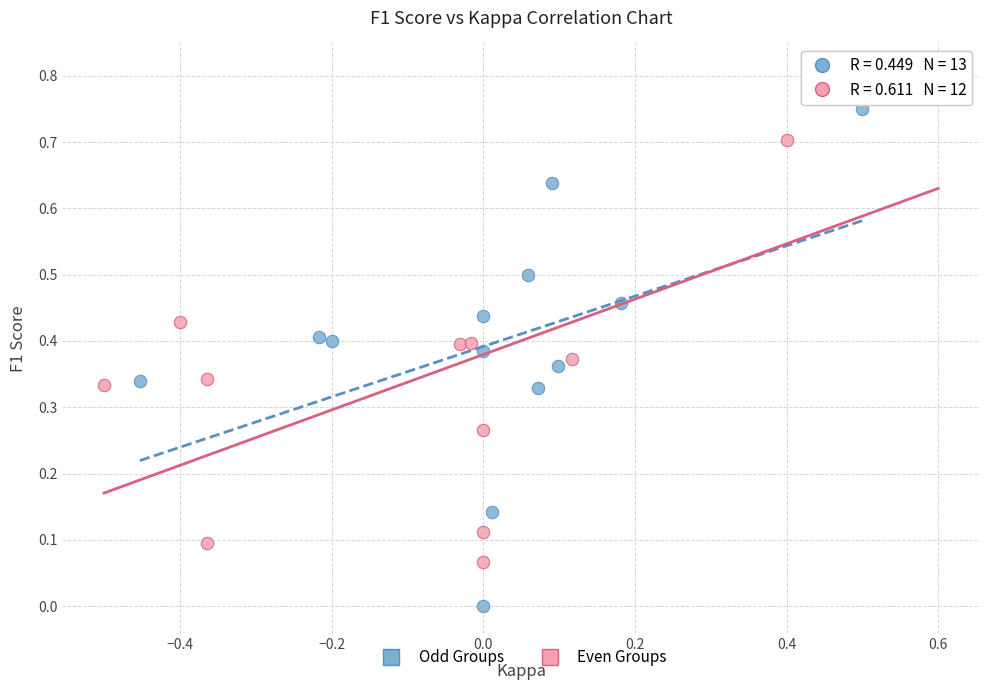

Which series contains the lowest Y value?

Odd Groups